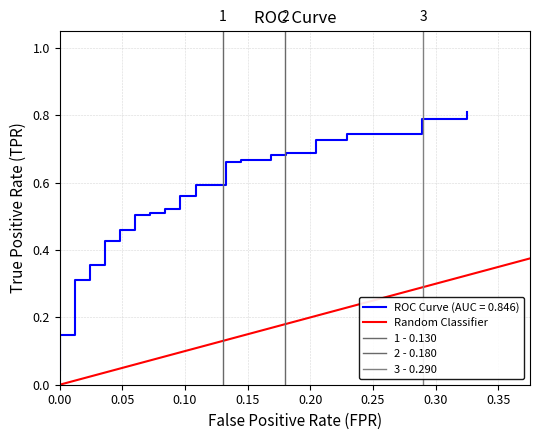

True or false: the data shows 0.9 at 20.

False